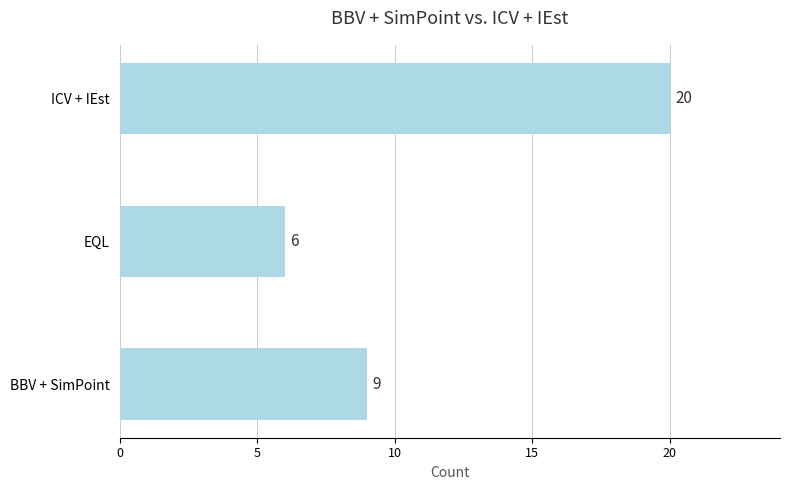

The value at EQL is 11. True or false?

False